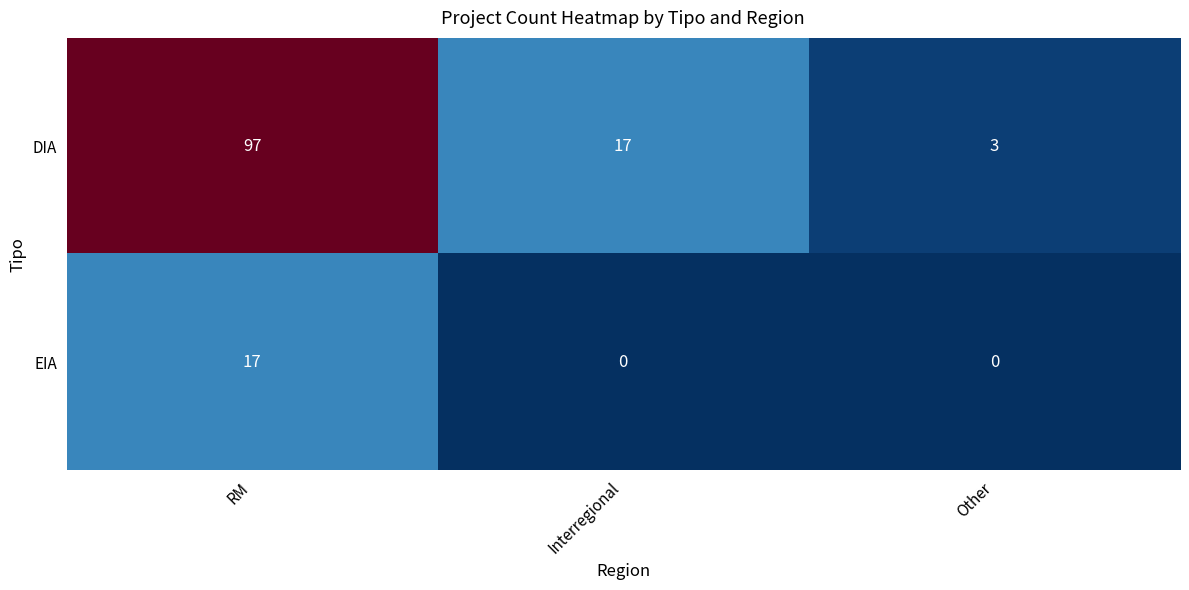

At which label is DIA closest to 50?

Interregional